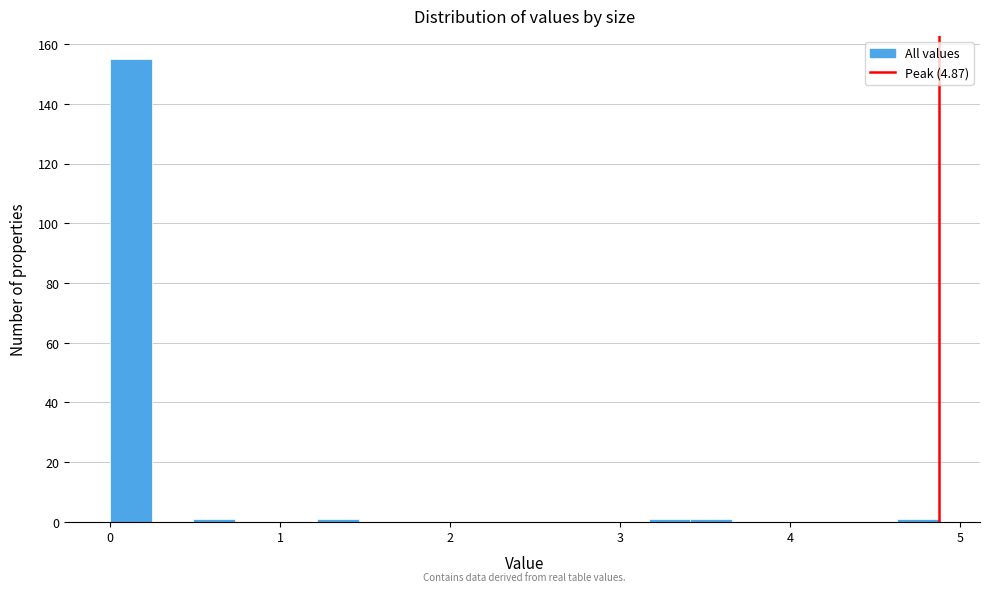

Around what value on the x-axis is the tallest bar? Give the approximate position of its centre, as read against the axis.

0.1